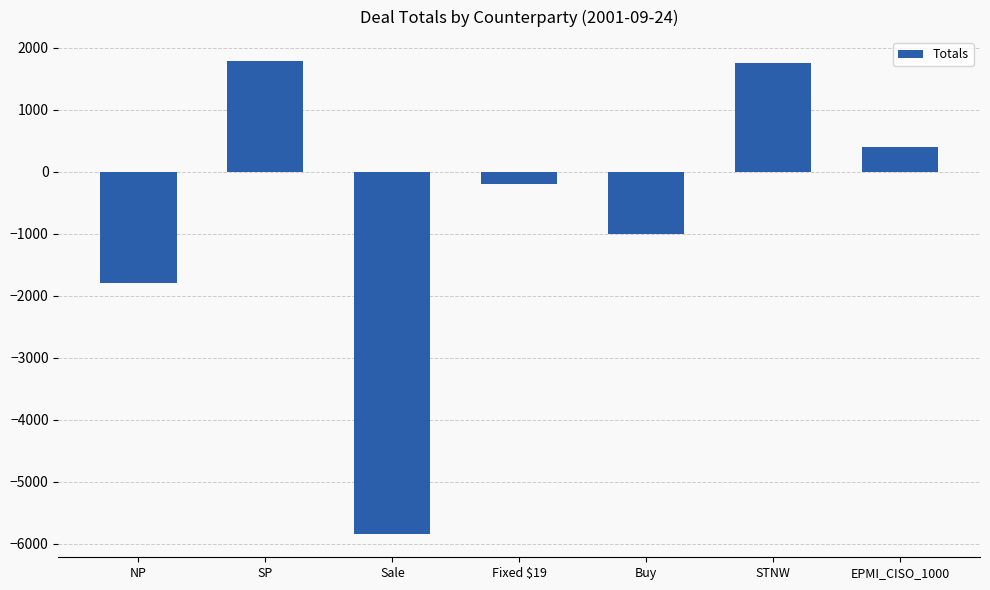

What is the approximate value at SP?

1792